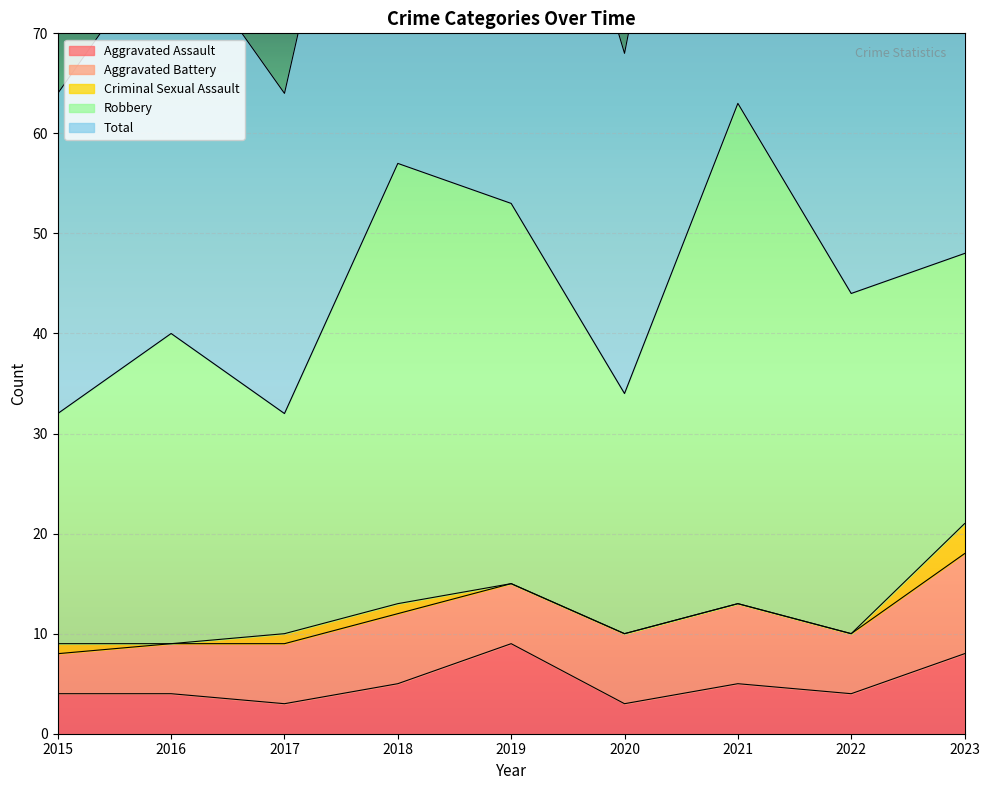

Between 2019 and 2023, which series saw the biggest shift?

Robbery